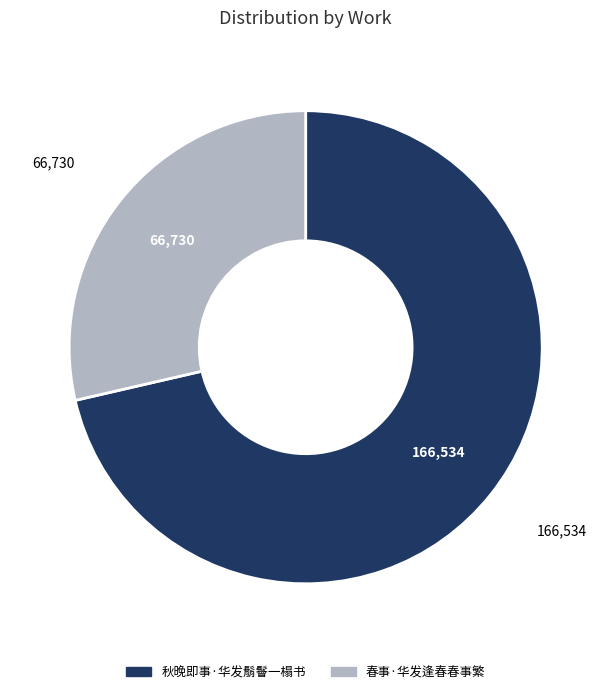

What is the ratio of the value at 秋晚即事·华发鬅鬙一榻书 to the value at 春事·华发逢春春事繁?

2.5